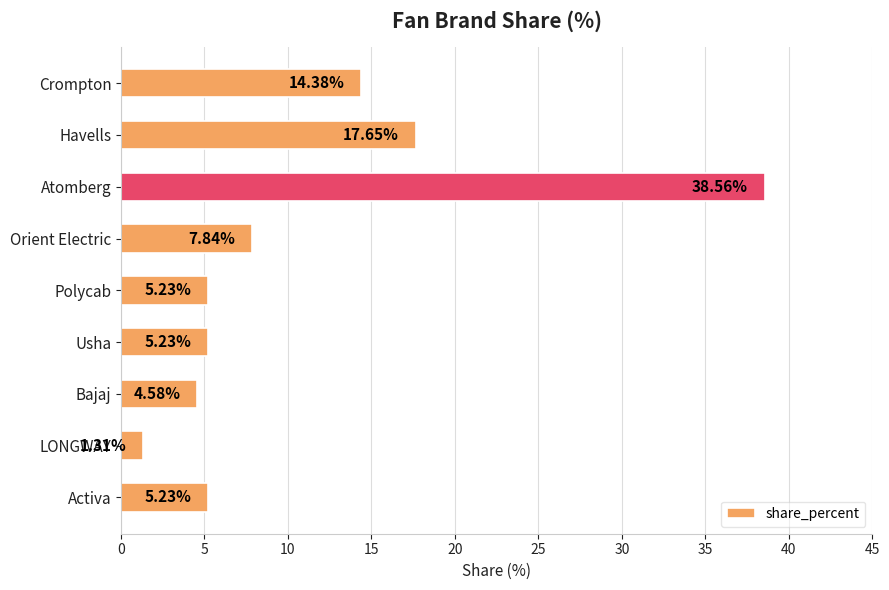

Which label corresponds to the smallest value in the chart?

LONGWAY